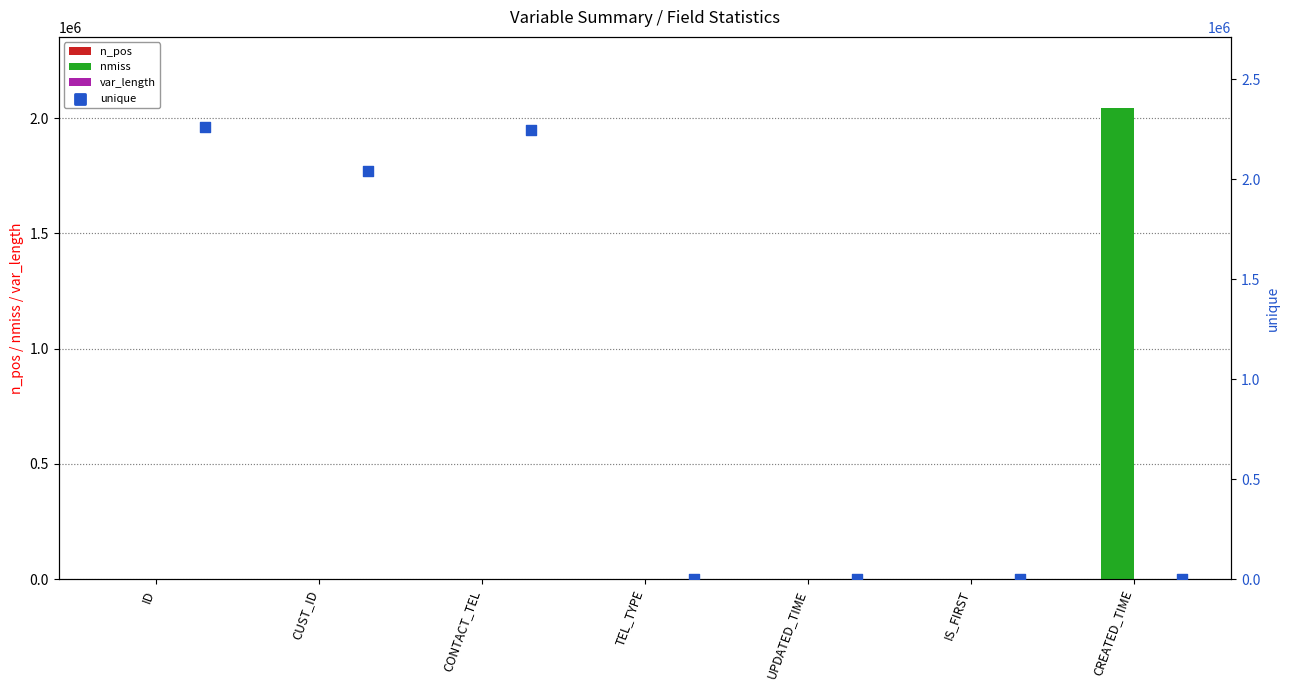

The value of nmiss at UPDATED_TIME is 958584. True or false?

False